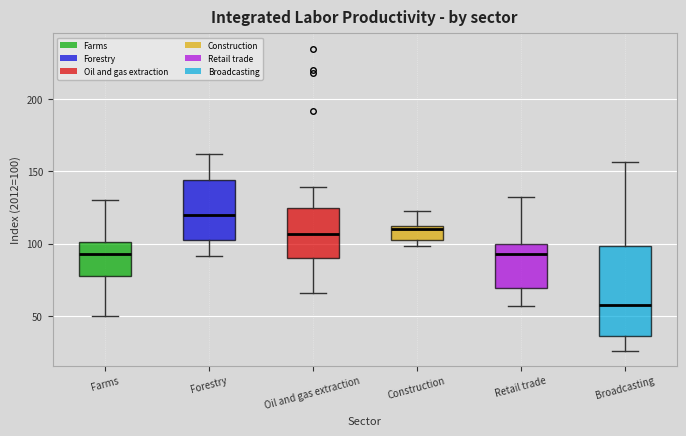

Which box is the tallest, from its lower edge to its upper edge?

Broadcasting